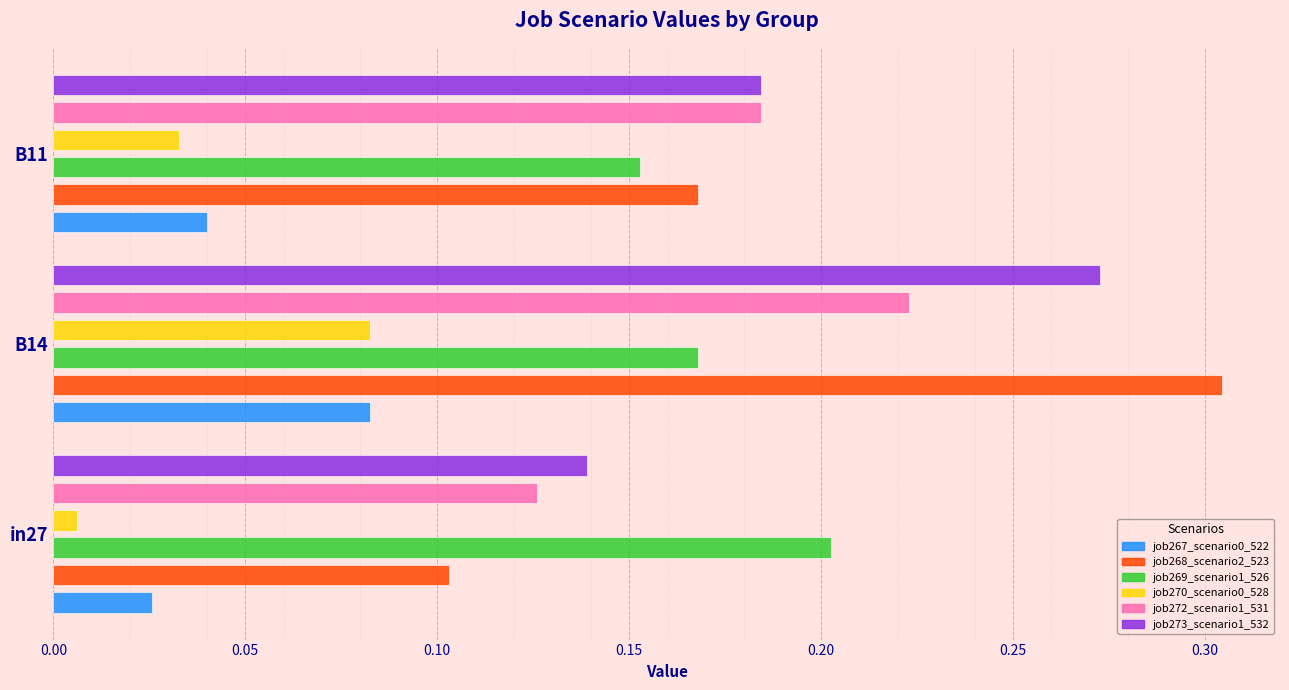

Is it true that job270_scenario0_528 equals 0.0 at in27?

True